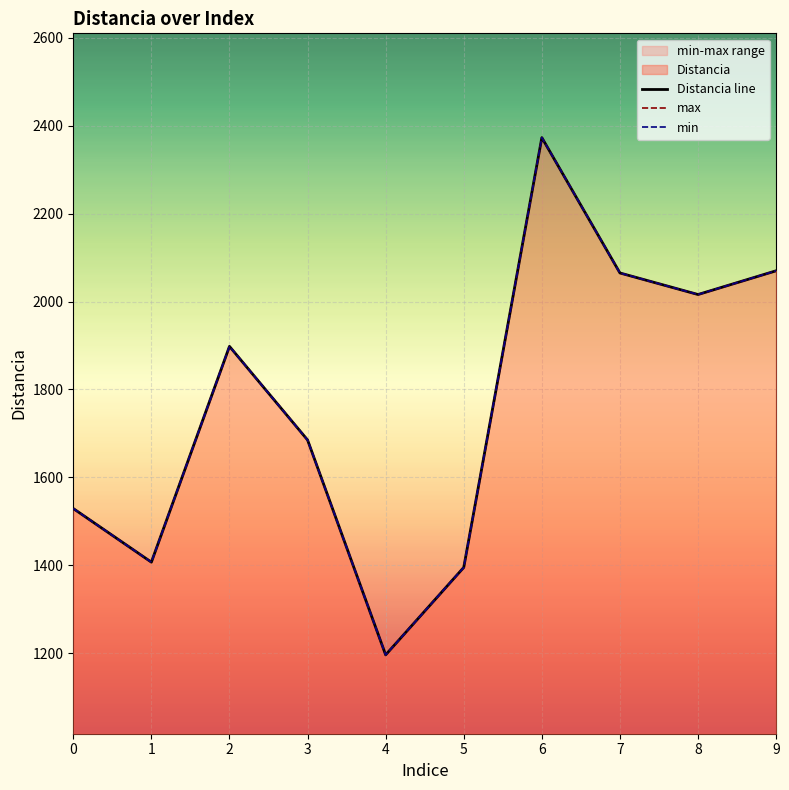

Is it true that Distancia line equals 1685 at 3?

True